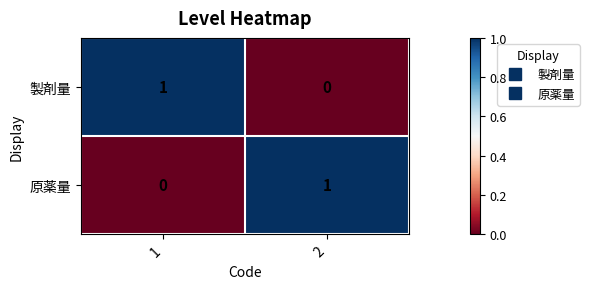

At 2, list the series in order from largest to smallest.

原薬量, 製剤量